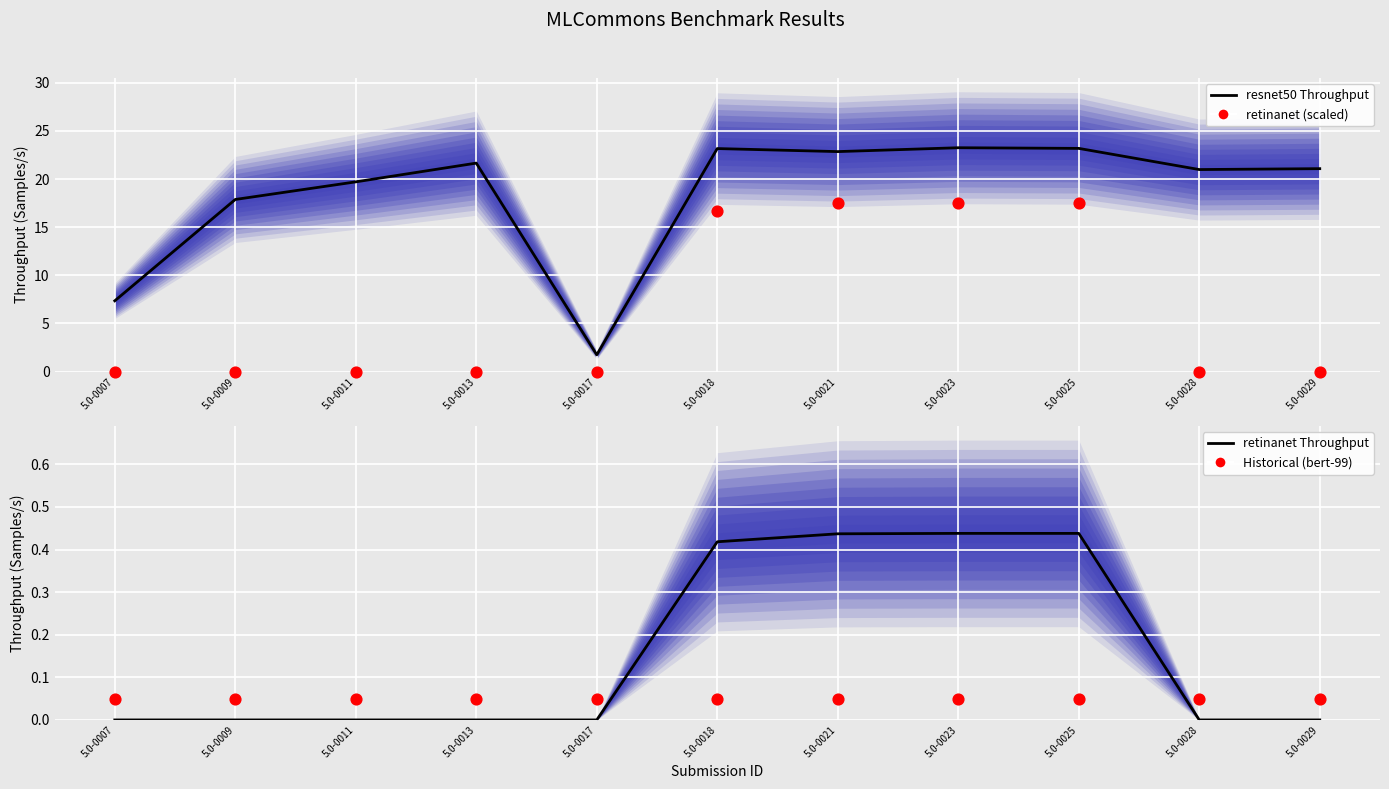

At how many categories does at least one series exceed 10?

9